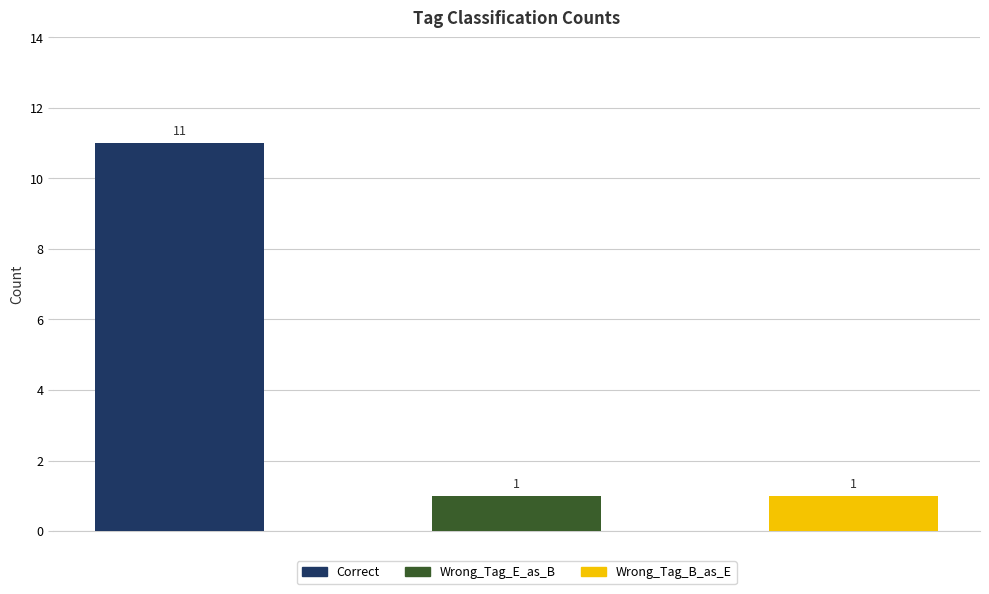

List the labels in order of value, smallest first.

Wrong_Tag_E_as_B, Wrong_Tag_B_as_E, Correct